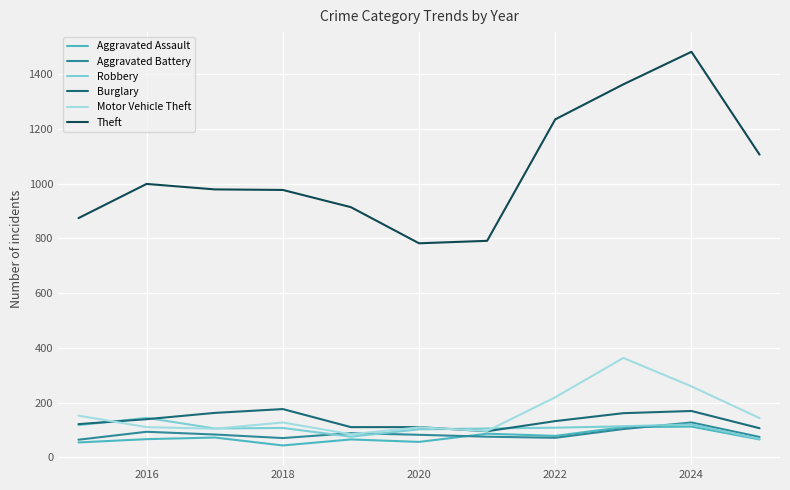

Which series has the widest spread of values?

Theft